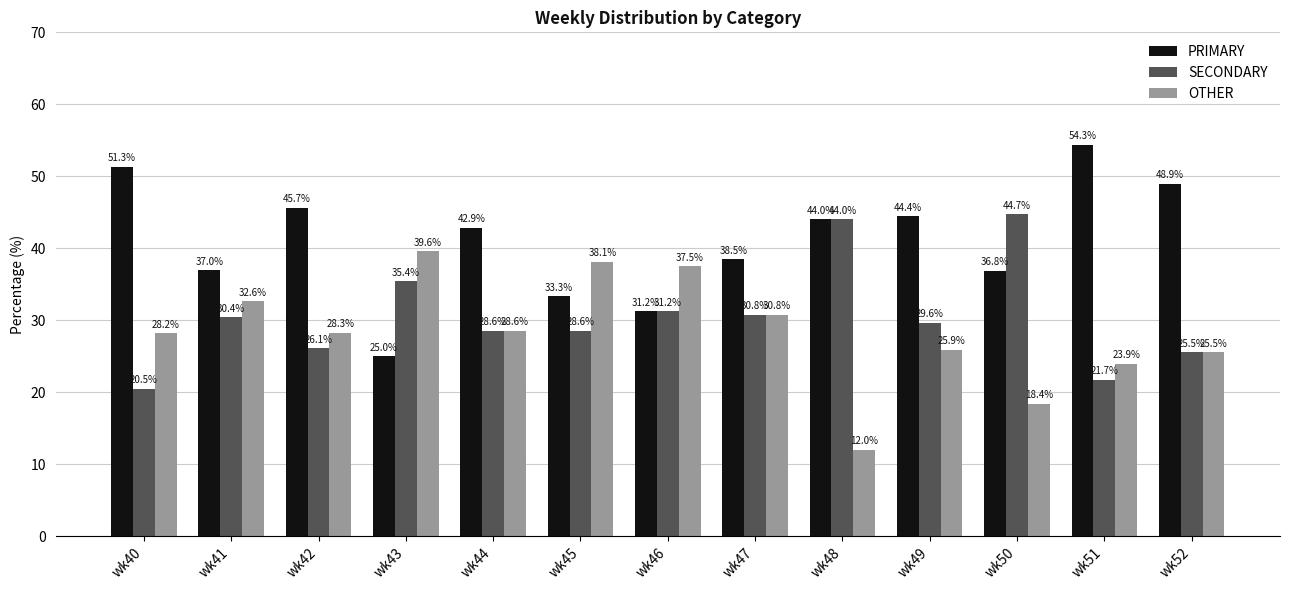

What is the difference between the maximum and minimum values in the SECONDARY series?

24.2